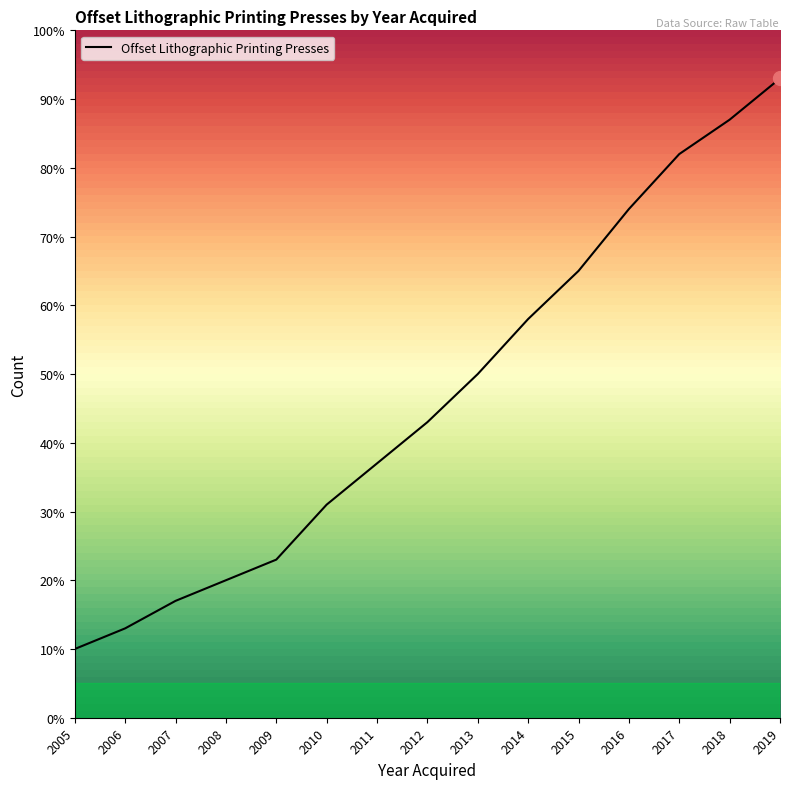

What is the difference between the maximum and minimum values?

83